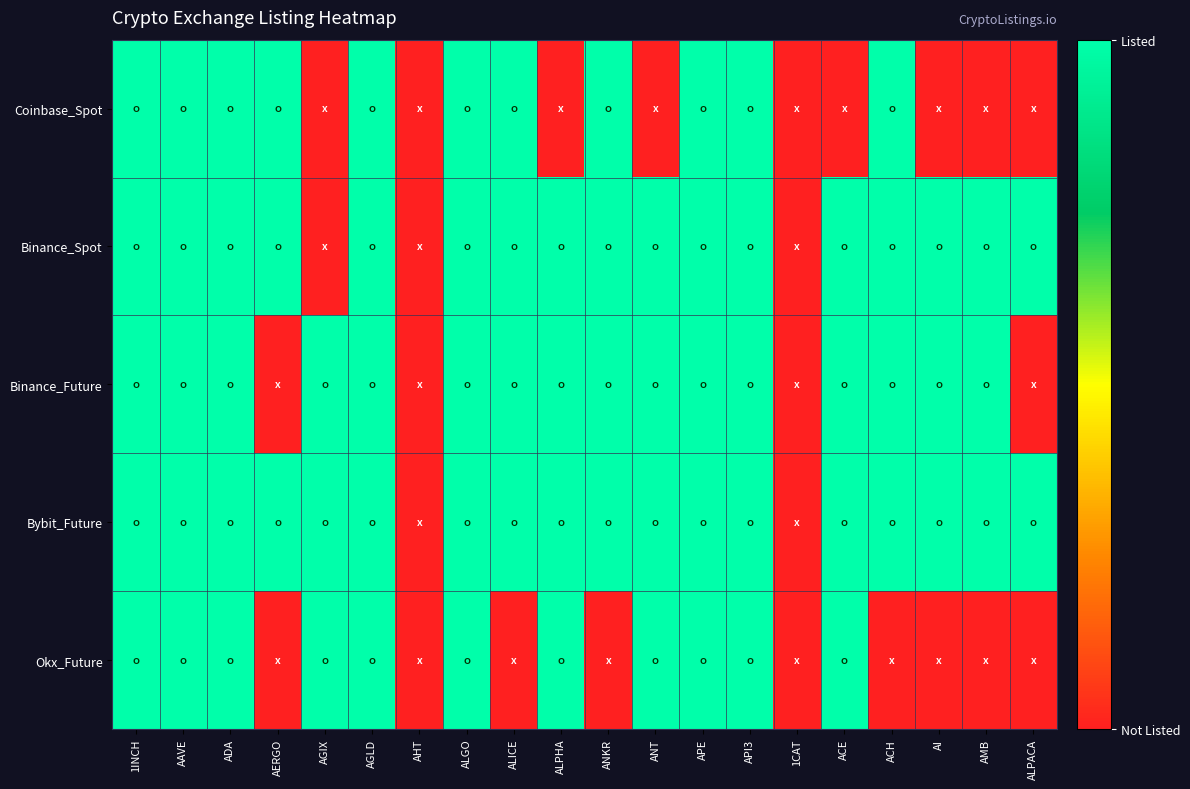

Which series has the largest total across all categories?

Bybit_Future